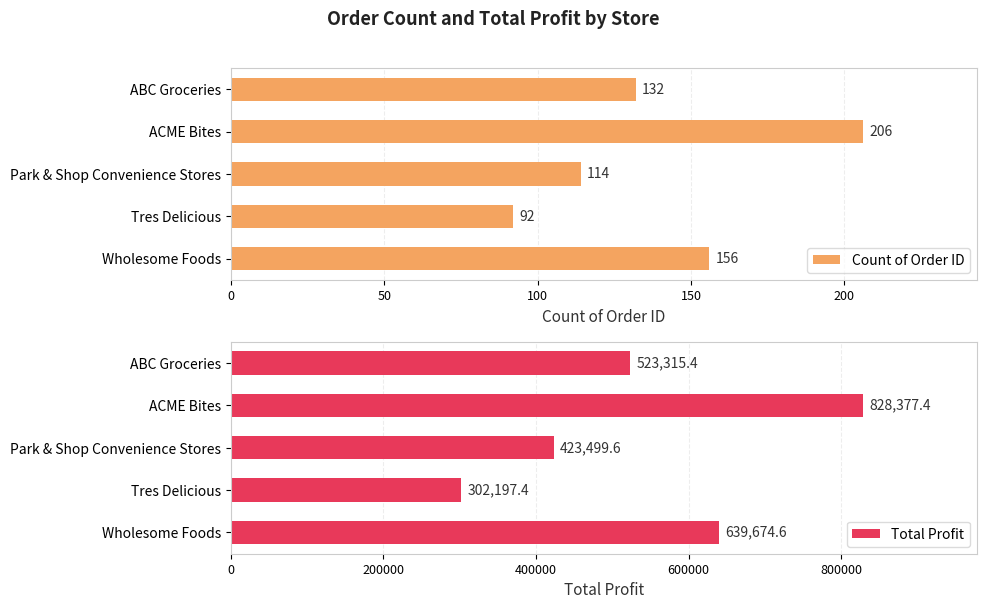

The value of Total Profit at ABC Groceries is 523315.4. True or false?

True